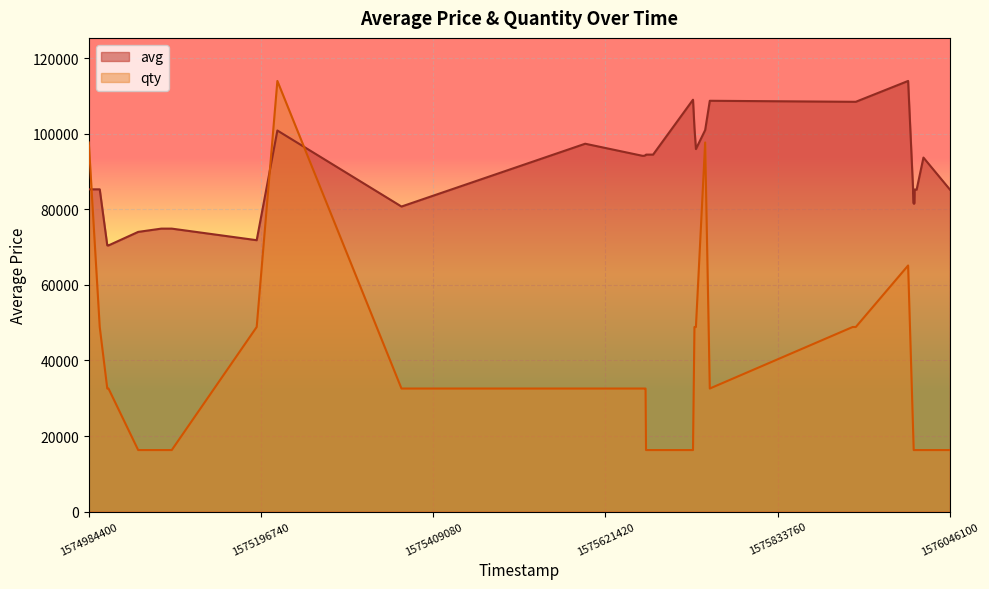

True or false: avg and qty cross at least once.

True